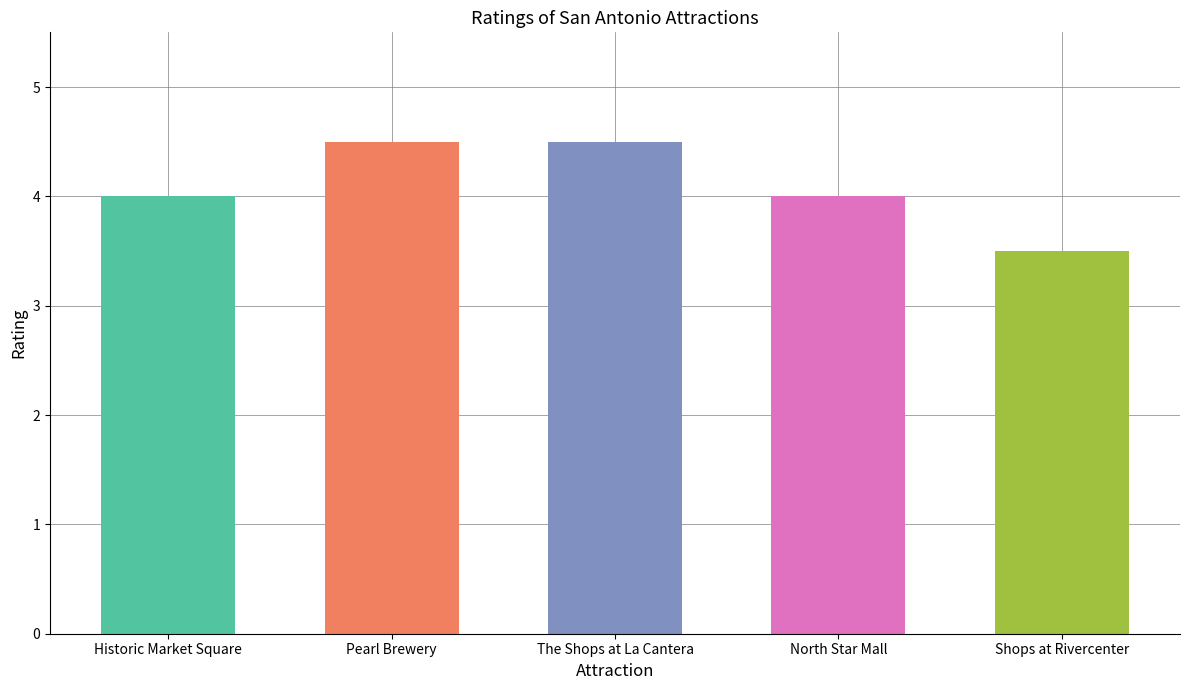

What is the change in value from Historic Market Square to Shops at Rivercenter?

-0.5